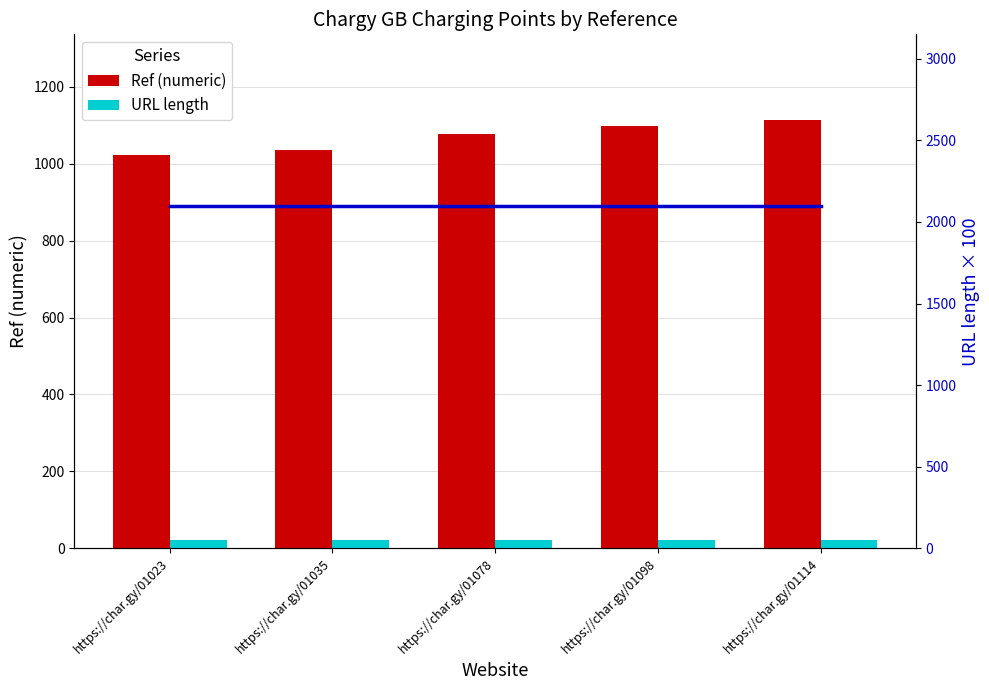

The Ref (numeric) series shows 1114 at https://char.gy/01114. True or false?

True